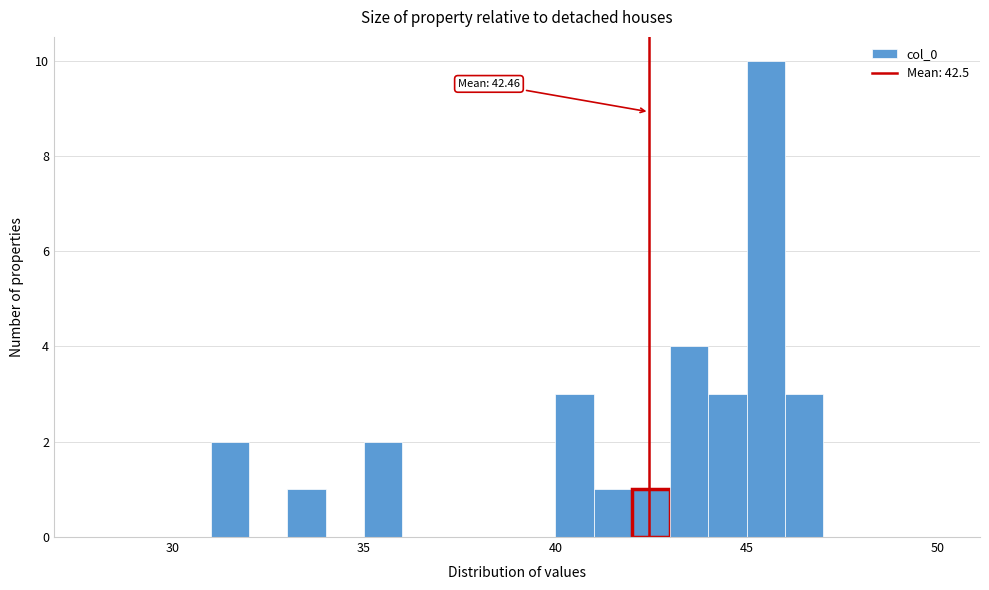

Around what value on the x-axis is the tallest bar? Give the approximate position of its centre, as read against the axis.

45.5